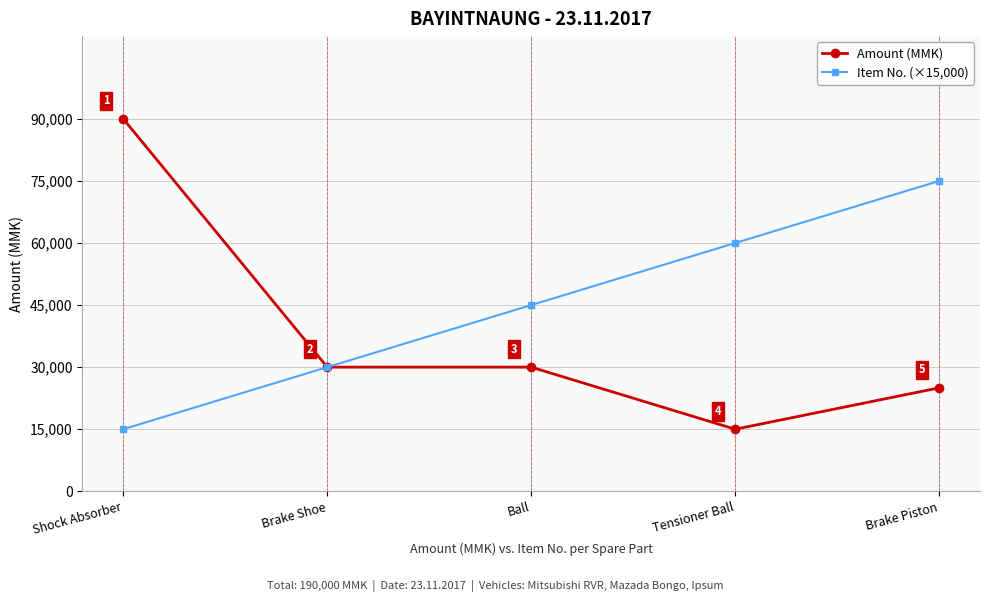

Is it true that Amount (MMK) equals 25000 at Brake Piston?

True